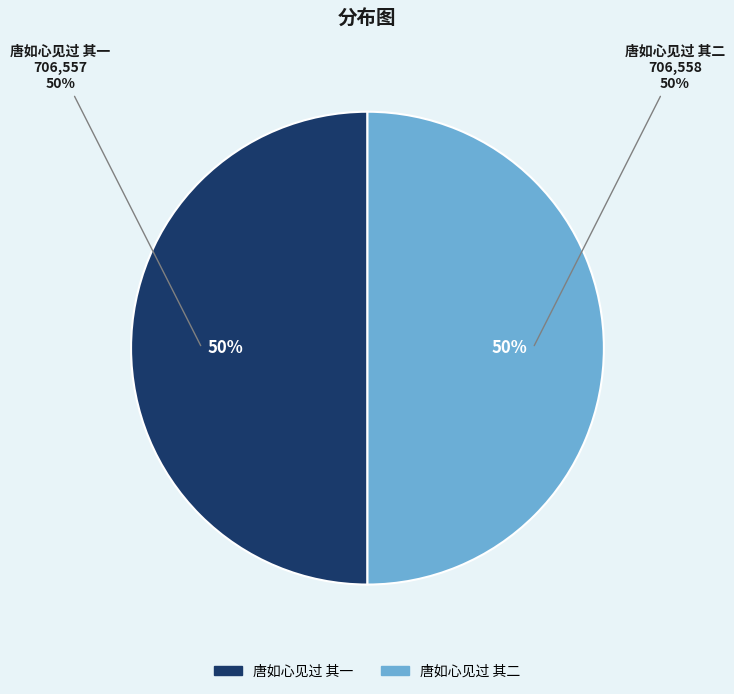

What percentage is the 唐如心见过 其二 slice, to the nearest percent?

50%